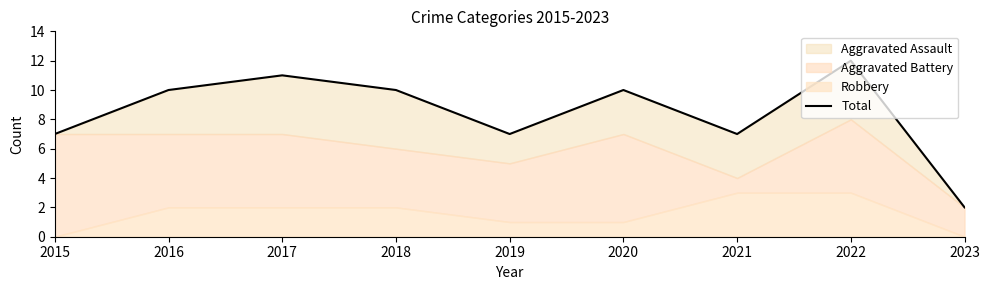

How many categories are shown in the chart?

9